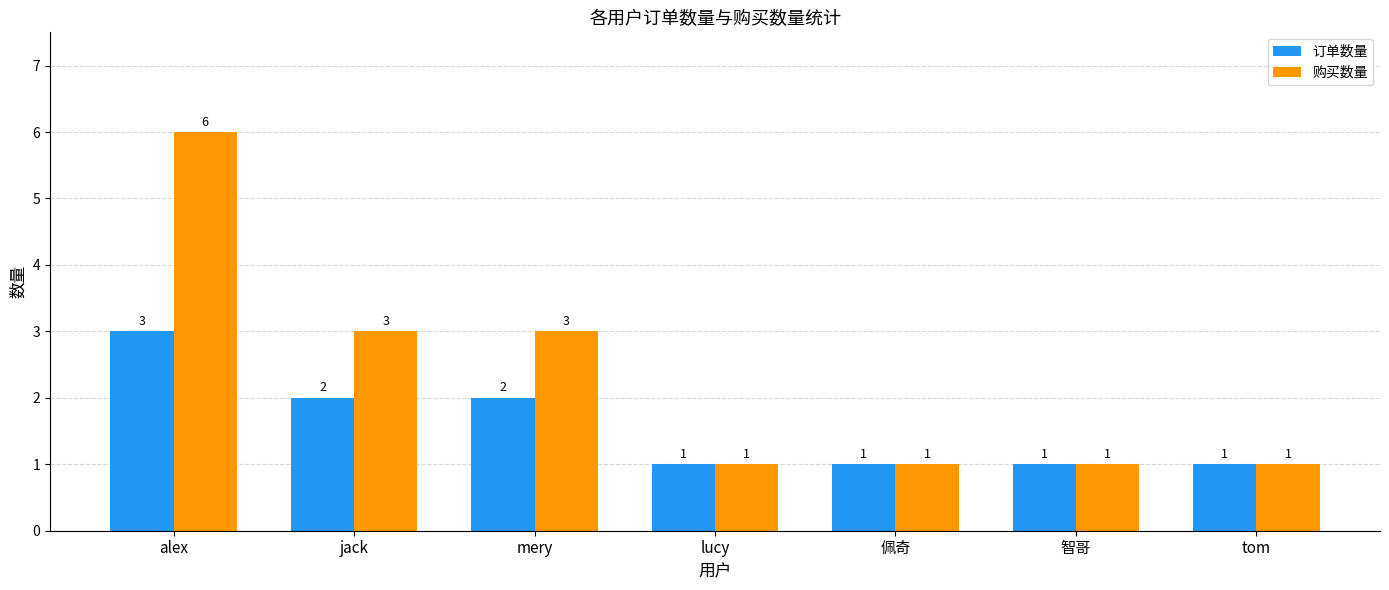

Is the value of 购买数量 at alex greater than the value of 订单数量 at alex?

Yes